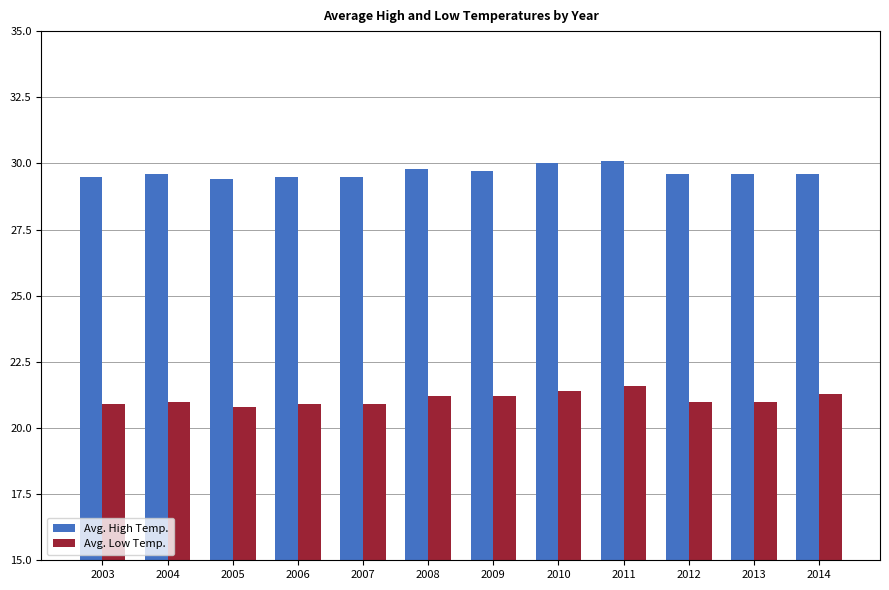

What is the smallest value displayed?

20.8